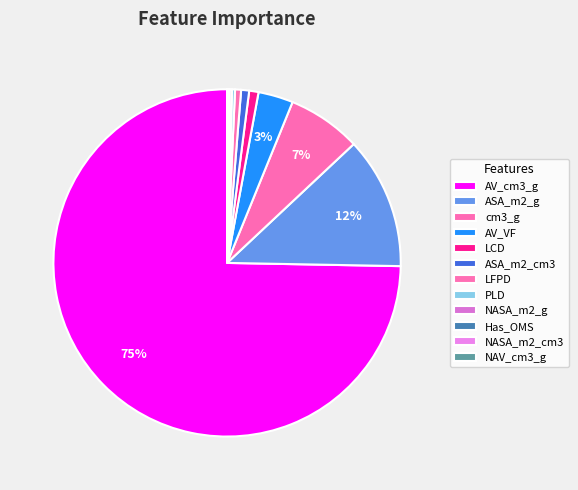

To the nearest percent, what is the combined percentage of NASA_m2_g and ASA_m2_g?

13%